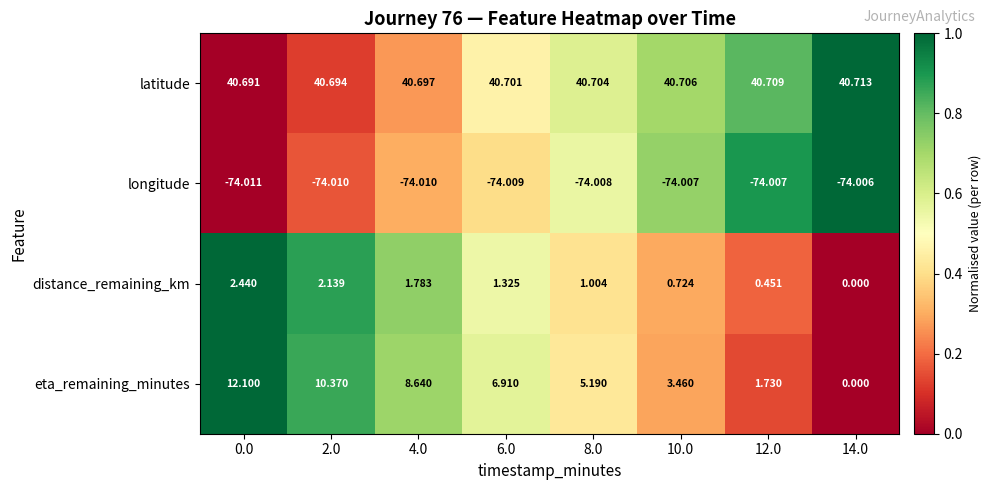

Rank the series at 4.0 from highest to lowest value.

latitude, eta_remaining_minutes, distance_remaining_km, longitude